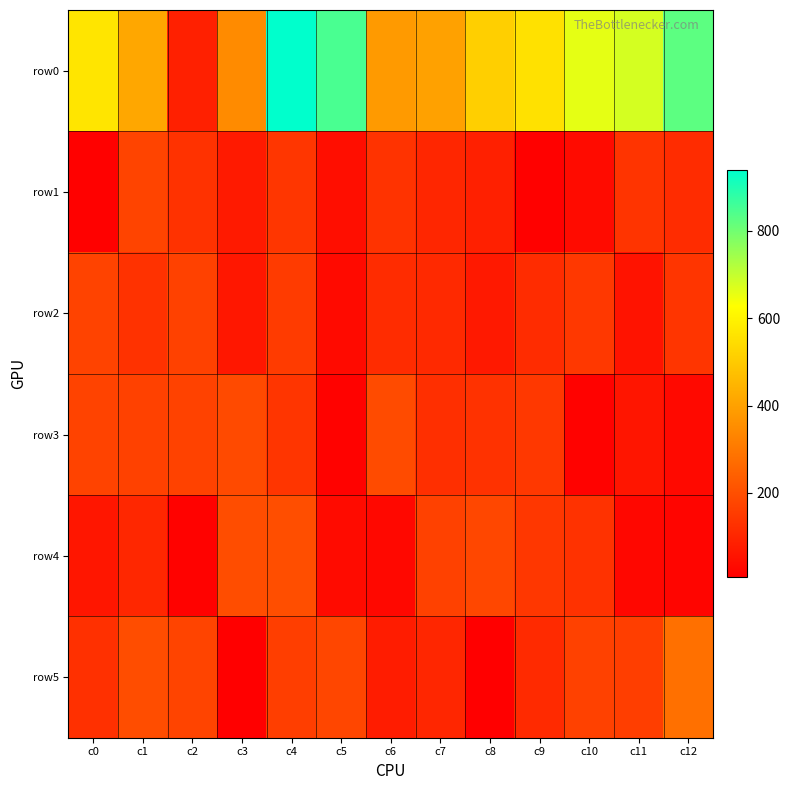

Reading left to right, list all the values displayed in this chart.

row0: c0=567	c1=416	c2=86	c3=347	c4=939	c5=849	c6=382	c7=400	c8=512	c9=555	c10=660	c11=680	c12=826
row1: c0=10	c1=175	c2=131	c3=71	c4=140	c5=42	c6=133	c7=99	c8=86	c9=11	c10=34	c11=135	c12=117
row2: c0=171	c1=131	c2=167	c3=65	c4=152	c5=32	c6=116	c7=107	c8=69	c9=114	c10=146	c11=55	c12=136
row3: c0=171	c1=168	c2=170	c3=187	c4=138	c5=12	c6=191	c7=124	c8=130	c9=144	c10=15	c11=59	c12=30
row4: c0=62	c1=104	c2=12	c3=195	c4=199	c5=34	c6=27	c7=165	c8=181	c9=142	c10=130	c11=26	c12=19
row5: c0=125	c1=196	c2=172	c3=6	c4=160	c5=178	c6=77	c7=101	c8=9	c9=110	c10=167	c11=158	c12=280